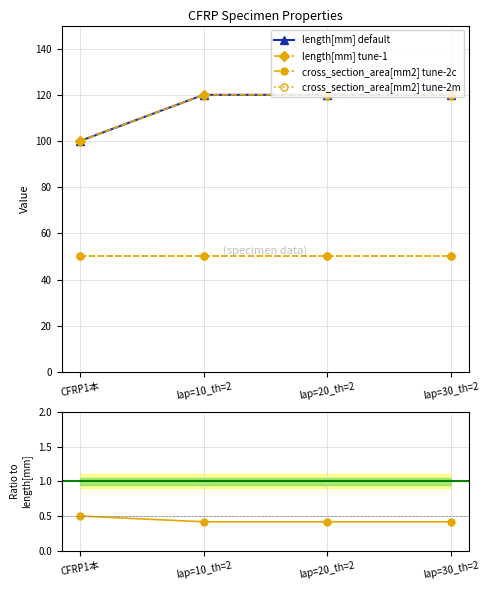

The value of length[mm] default at CFRP1本 is 137.6. True or false?

False